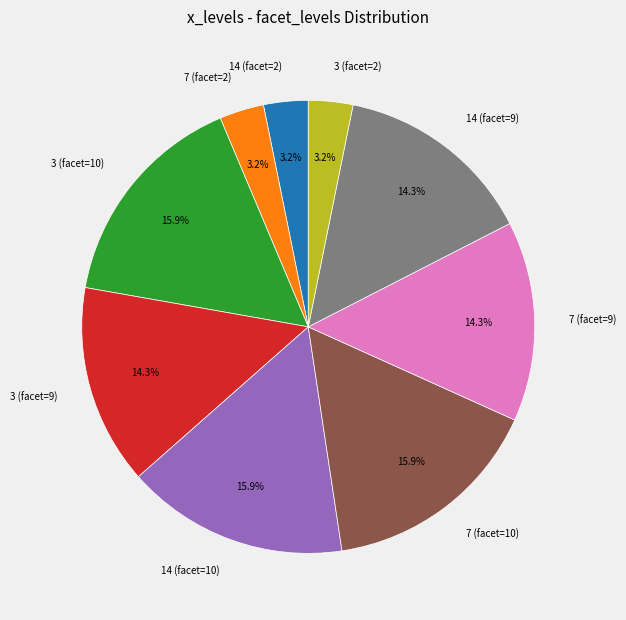

Does 7 (facet=9) represent more than half of the total?

No